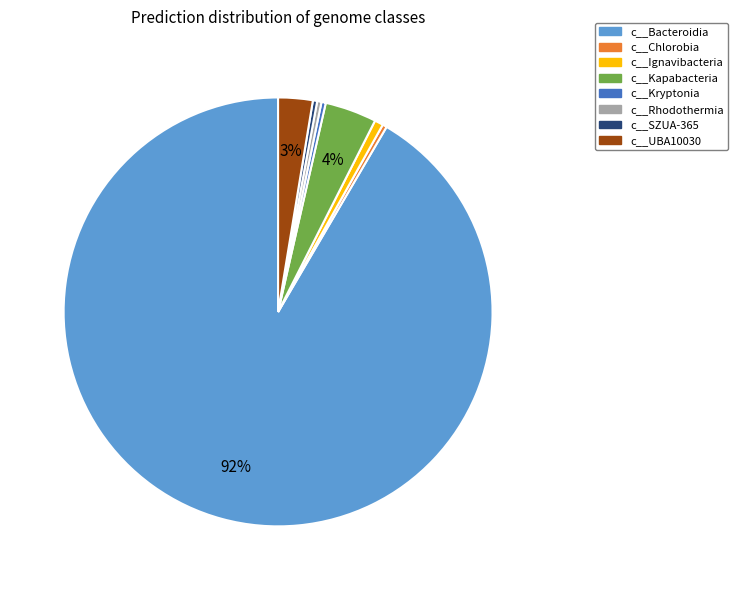

What is the largest slice in the pie chart?

c__Bacteroidia